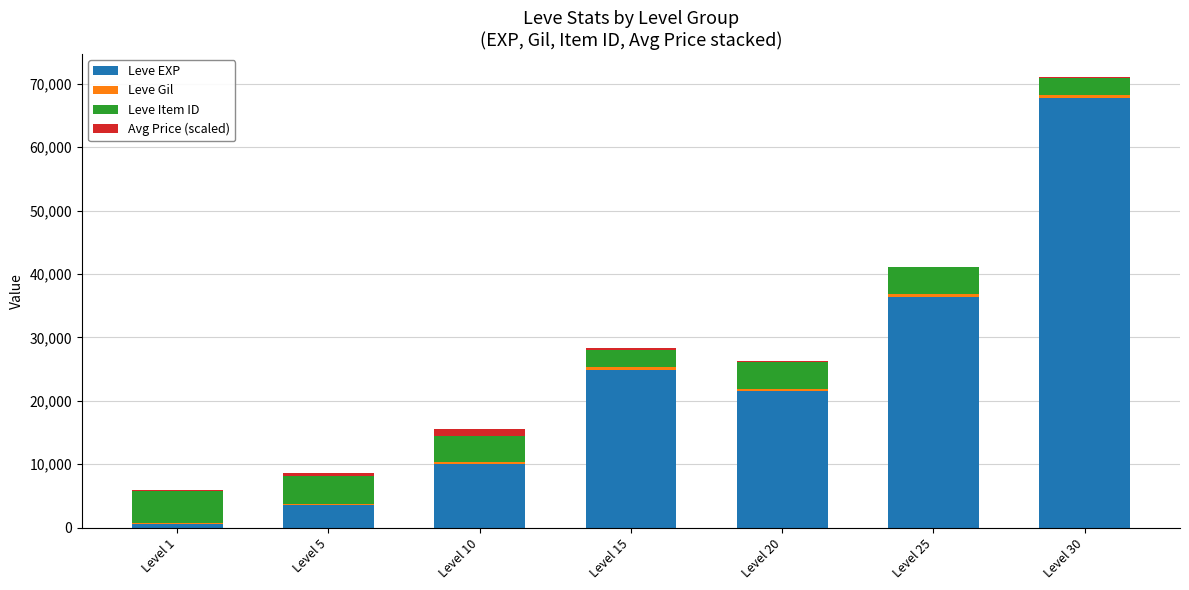

What is the highest value of the Leve EXP series?

67730